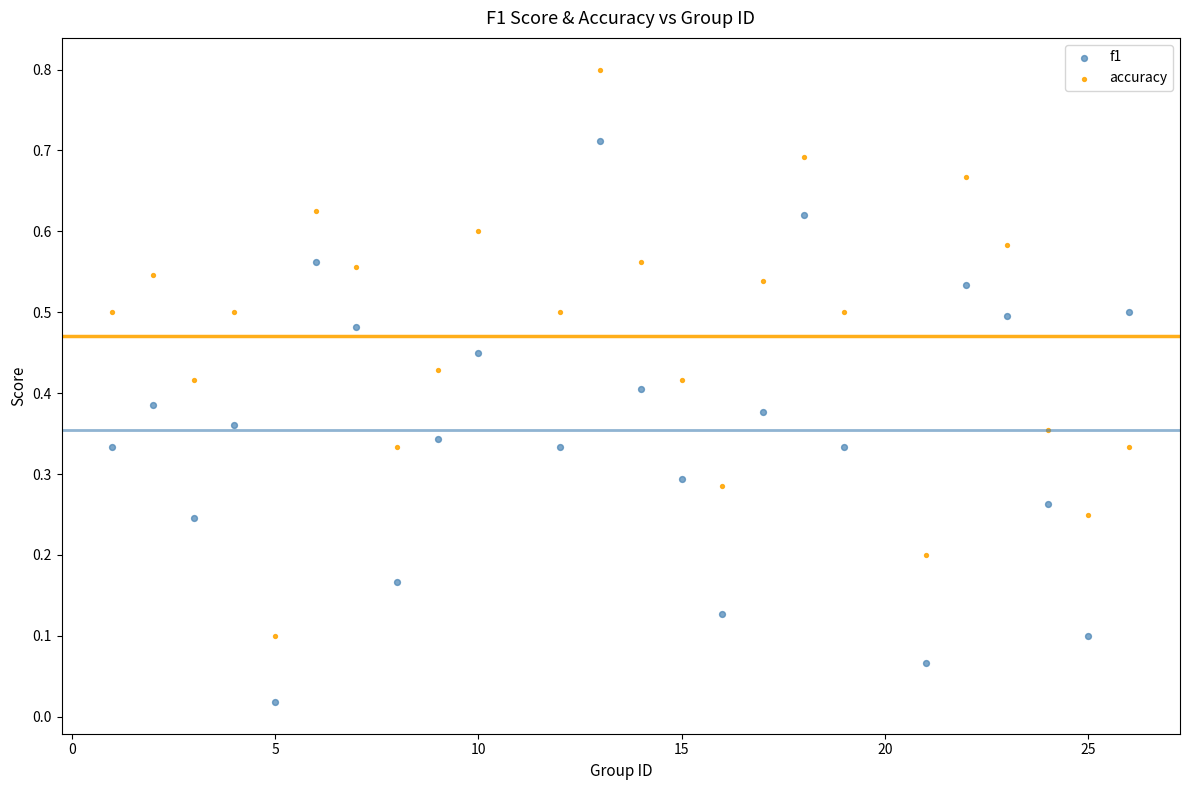

Which series contains the lowest Y value?

f1